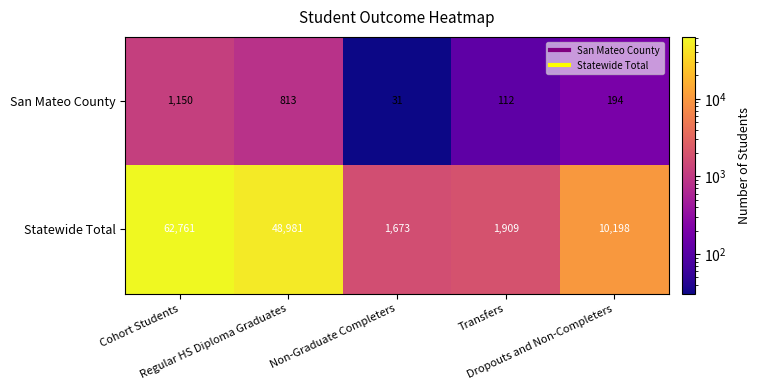

Which series has the largest total across all categories?

Statewide Total